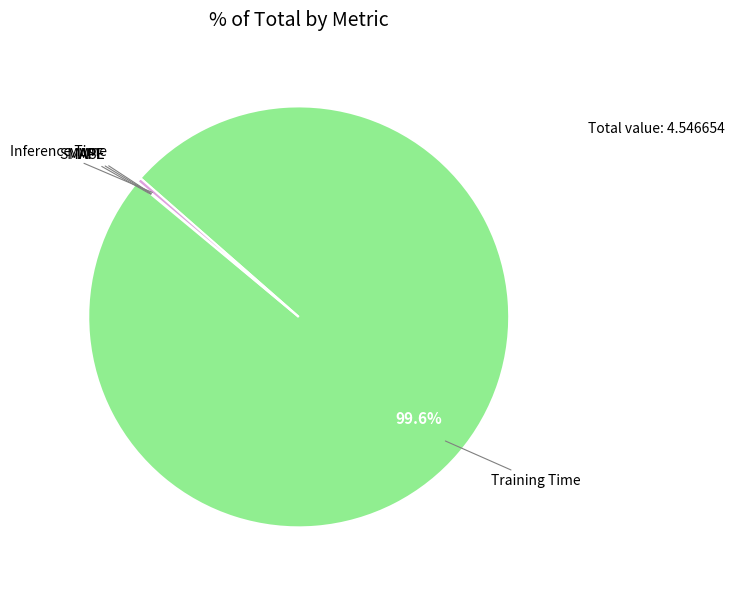

Which slice is the largest?

Training Time